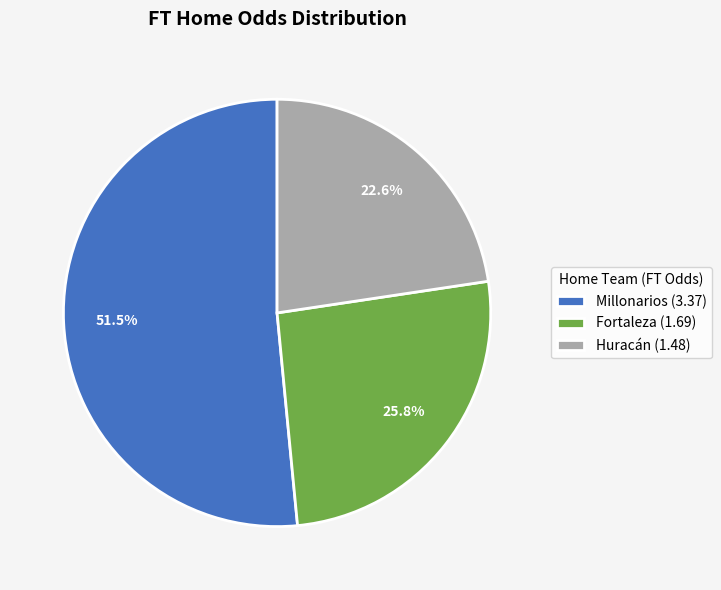

Is there any slice that represents more than half of the pie?

Yes